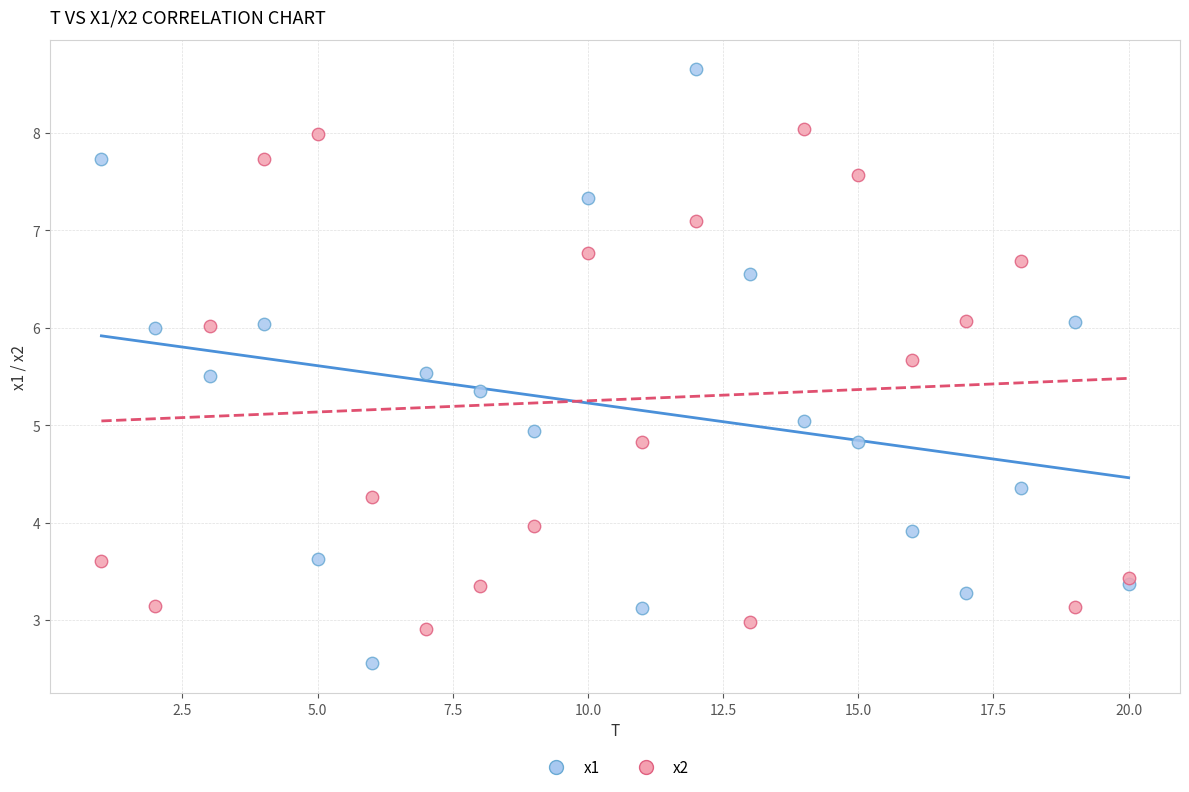

Which series reaches the minimum Y coordinate?

x1